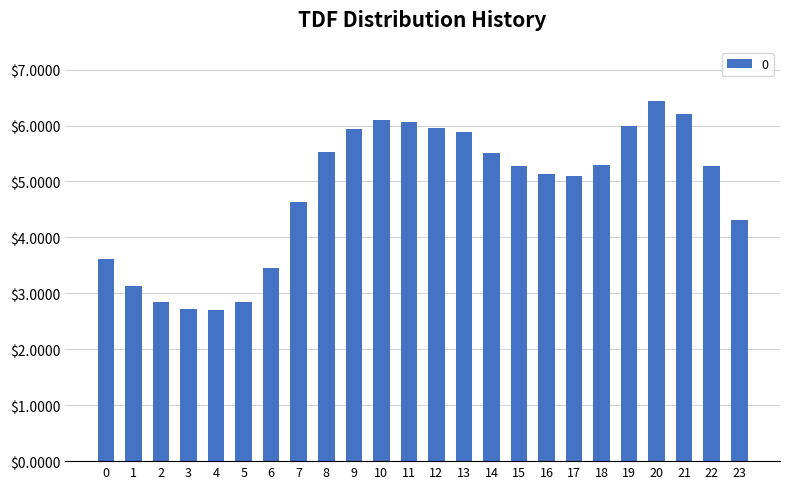

Is it true that the value at 13 is 5.9?

True